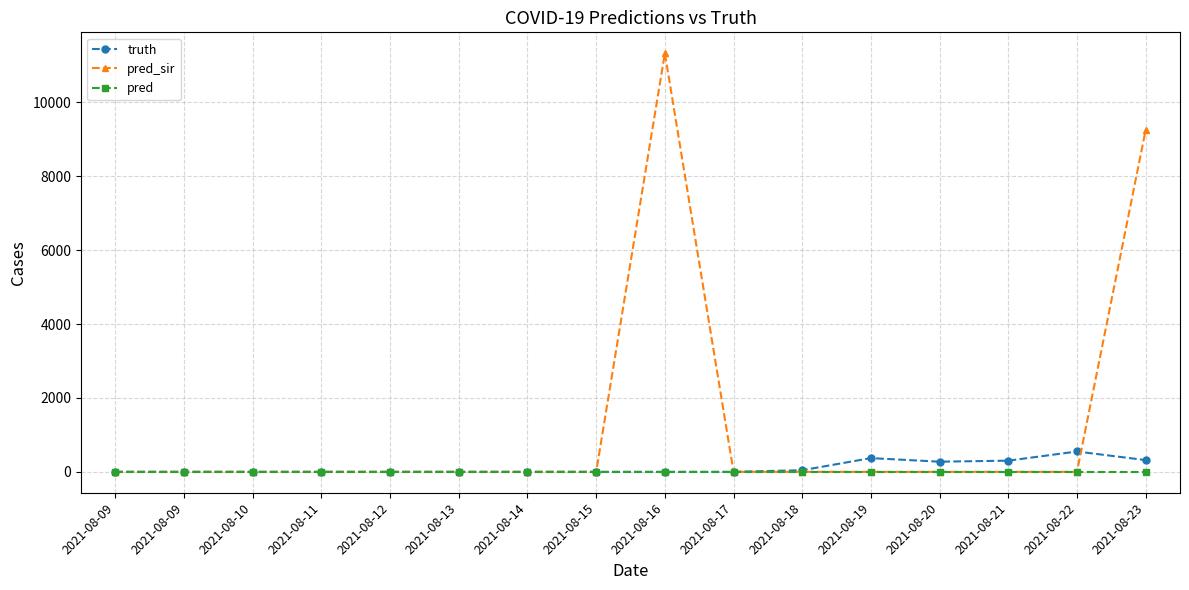

True or false: pred_sir has a value of 14321 at 2021-08-23.

False